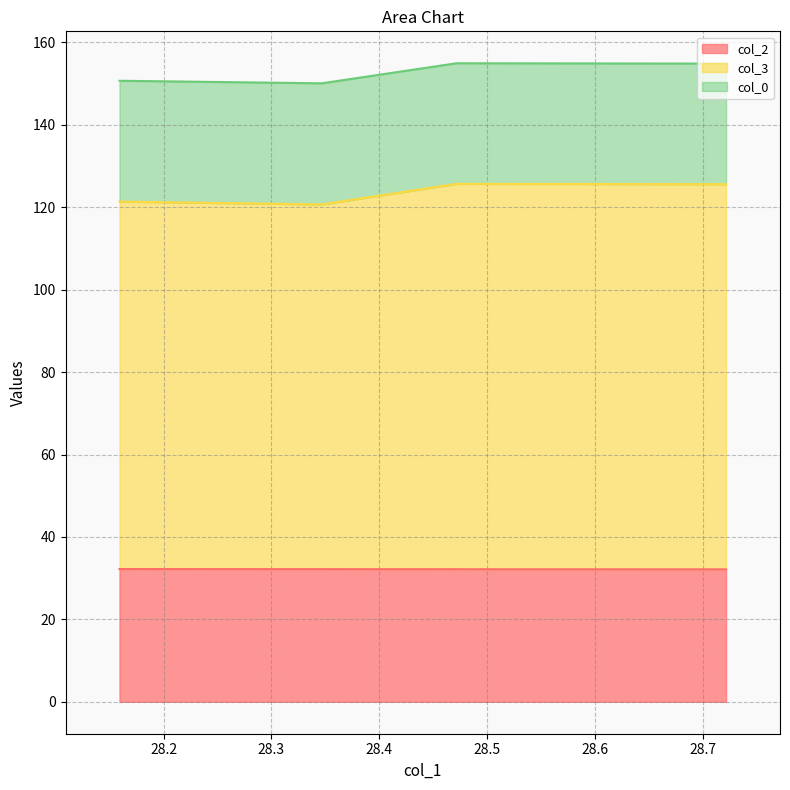

Where is the first local maximum for col_3?

28.4715